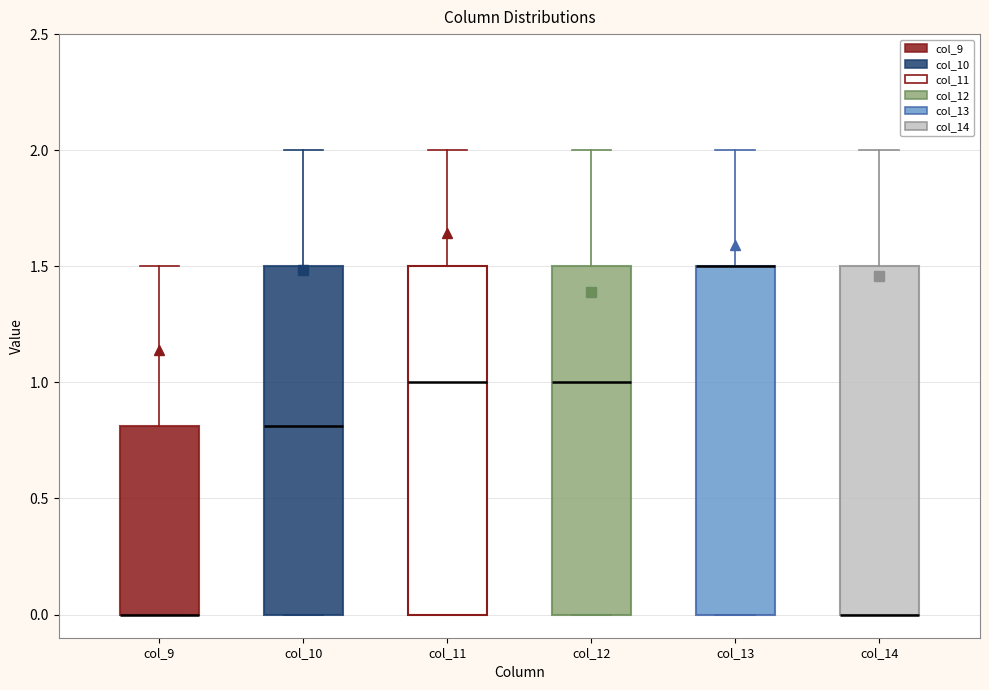

Where is the lower edge of the box for col_14 on the y-axis? The values are not printed on the chart, so give them approximately, as read against the axis.

0.0